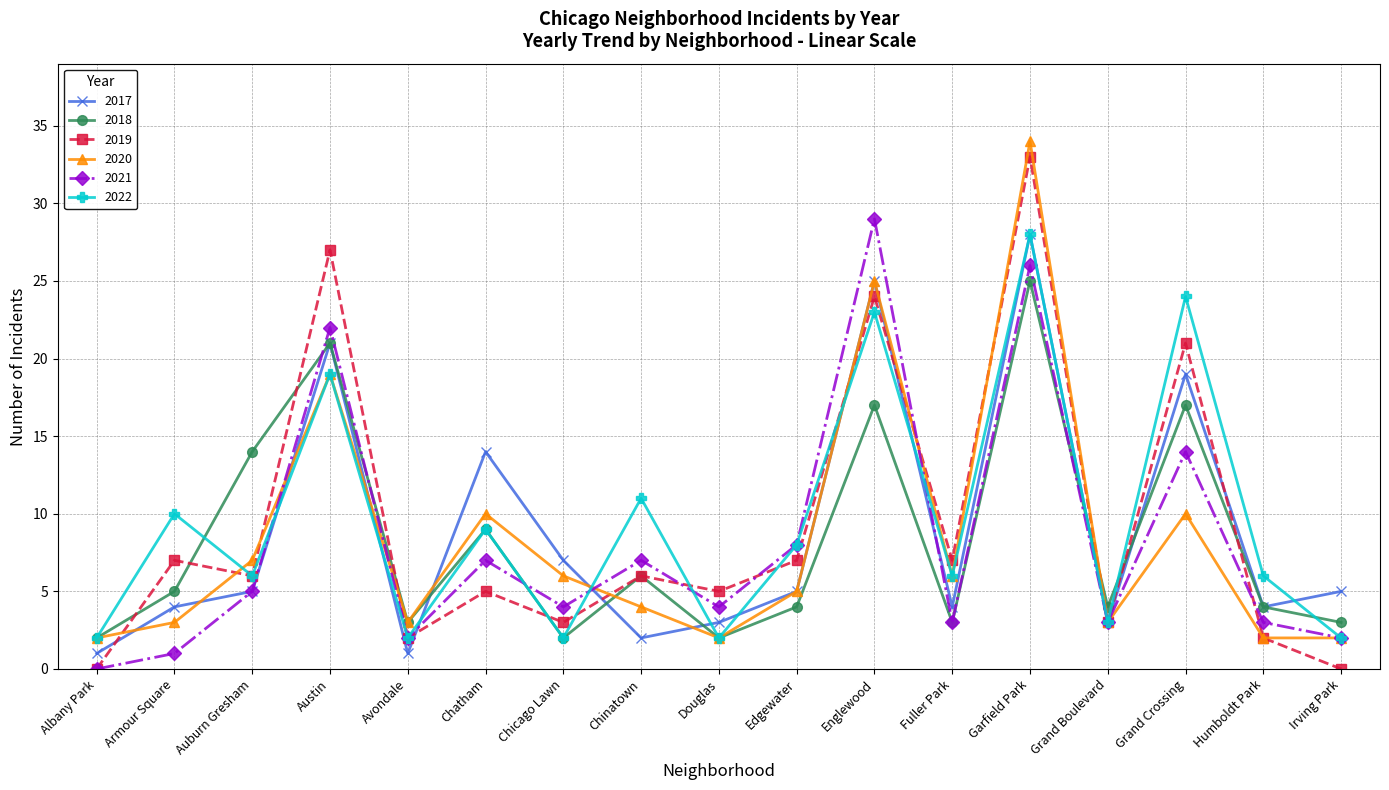

The 2018 series shows 5 at Armour Square. True or false?

True